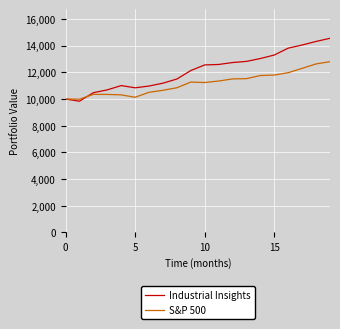

Rank the series by their maximum value, from lowest to highest.

S&P 500, Industrial Insights